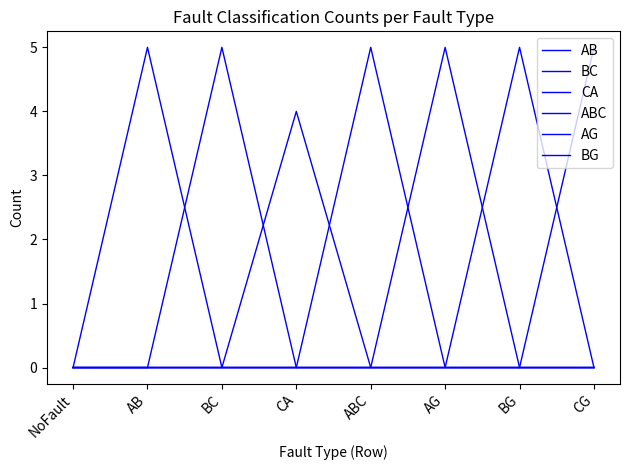

Count the CA values in the range 0 to 1.

7